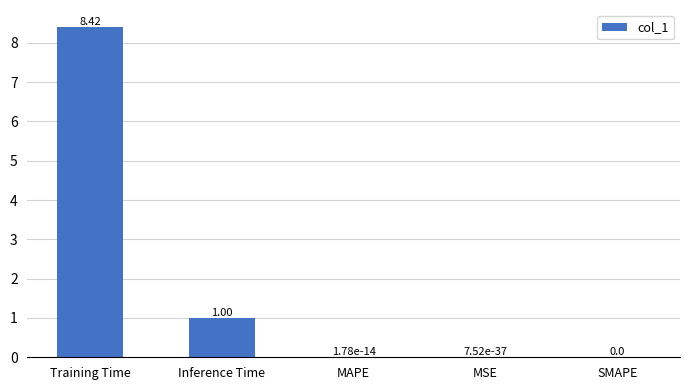

Which label corresponds to the largest value in the chart?

Training Time